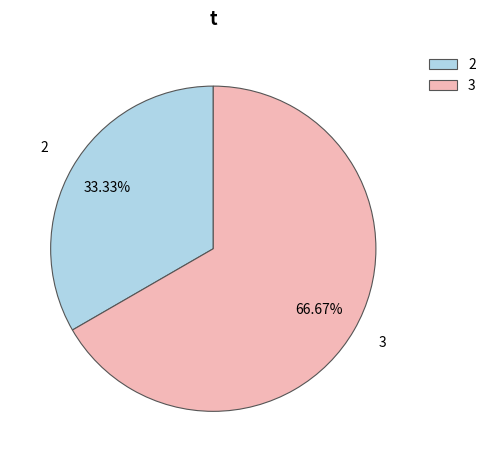

What is the largest slice in the pie chart?

3